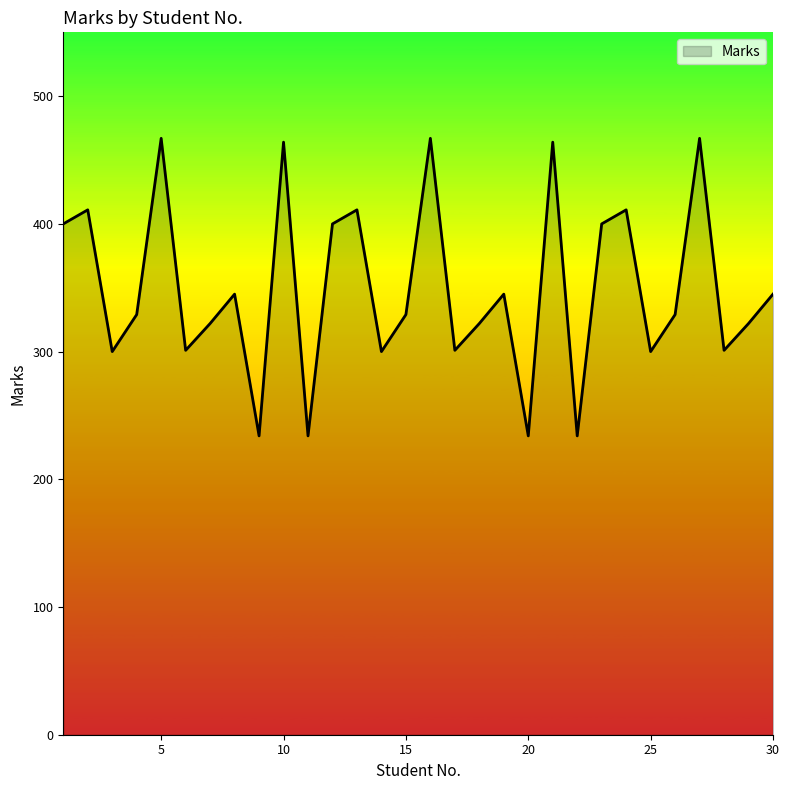

What is the difference between the maximum and minimum values?

233